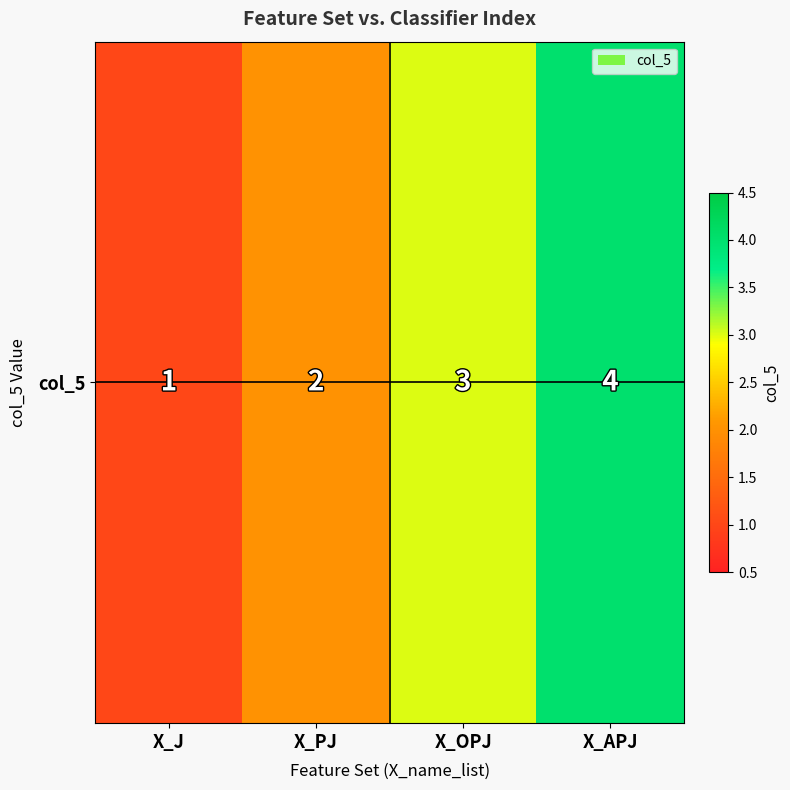

Count the number of data series in this chart.

1